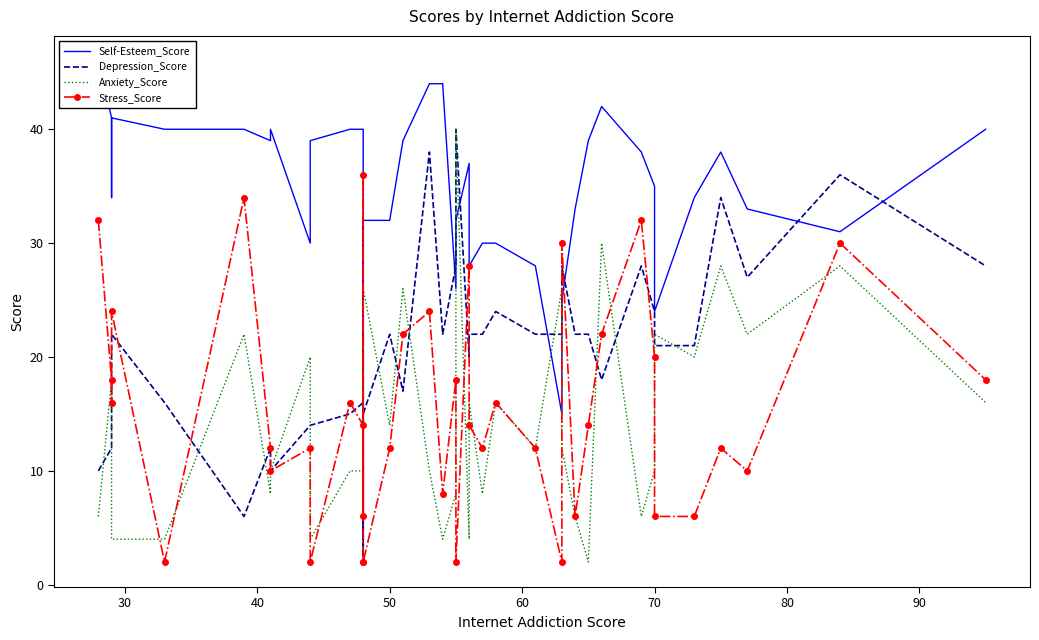

List the series in order of their peak value, lowest first.

Stress_Score, Depression_Score, Anxiety_Score, Self-Esteem_Score